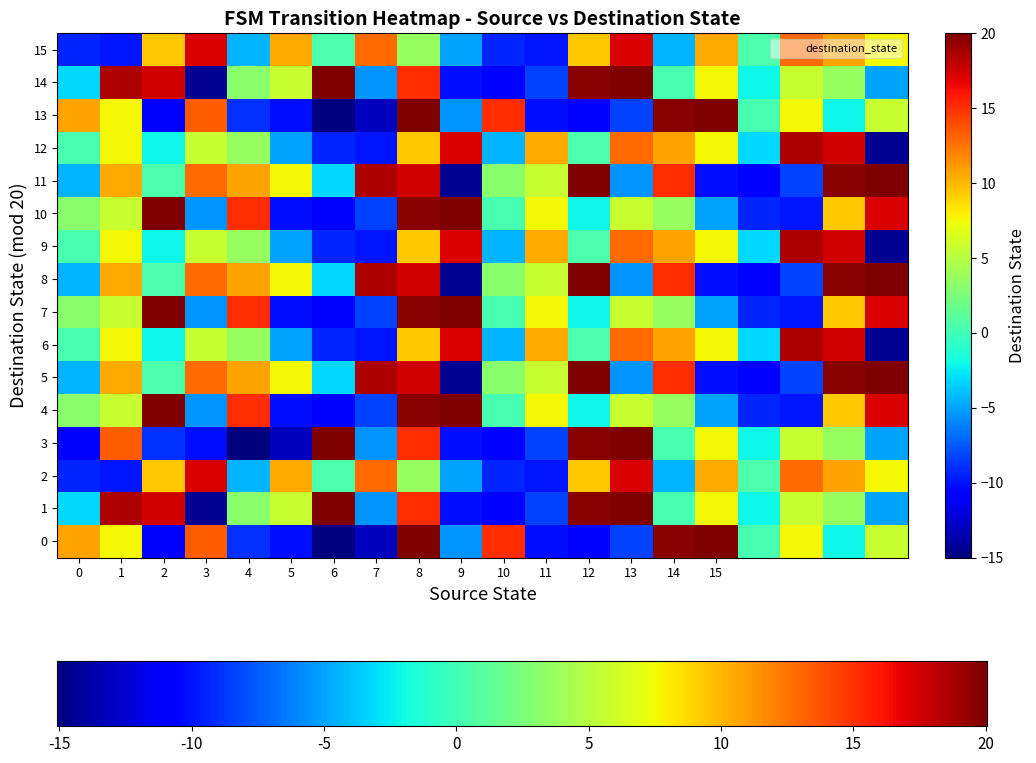

What is the difference between the second highest and second lowest values in the 5 series?

30.7